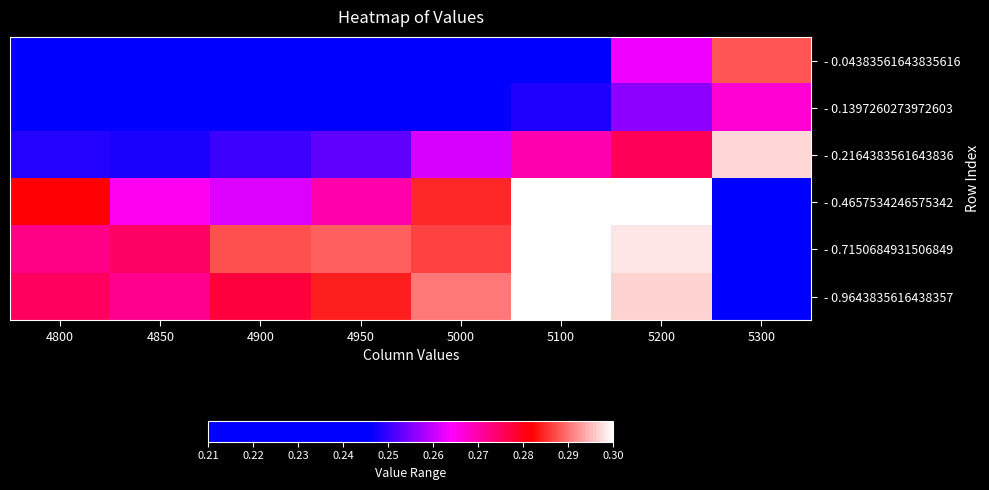

Reading left to right, extract all data points from this chart.

- 0.04383561643835616: 4800=0.2	4850=0.2	4900=0.2	4950=0.2	5000=0.2	5100=0.2	5200=0.3	5300=0.3
- 0.1397260273972603: 4800=0.2	4850=0.2	4900=0.2	4950=0.2	5000=0.2	5100=0.2	5200=0.3	5300=0.3
- 0.2164383561643836: 4800=0.2	4850=0.2	4900=0.3	4950=0.3	5000=0.3	5100=0.3	5200=0.3	5300=0.3
- 0.4657534246575342: 4800=0.3	4850=0.3	4900=0.3	4950=0.3	5000=0.3	5100=0.3	5200=0.3	5300=0.2
- 0.7150684931506849: 4800=0.3	4850=0.3	4900=0.3	4950=0.3	5000=0.3	5100=0.3	5200=0.3	5300=0.2
- 0.9643835616438357: 4800=0.3	4850=0.3	4900=0.3	4950=0.3	5000=0.3	5100=0.3	5200=0.3	5300=0.2